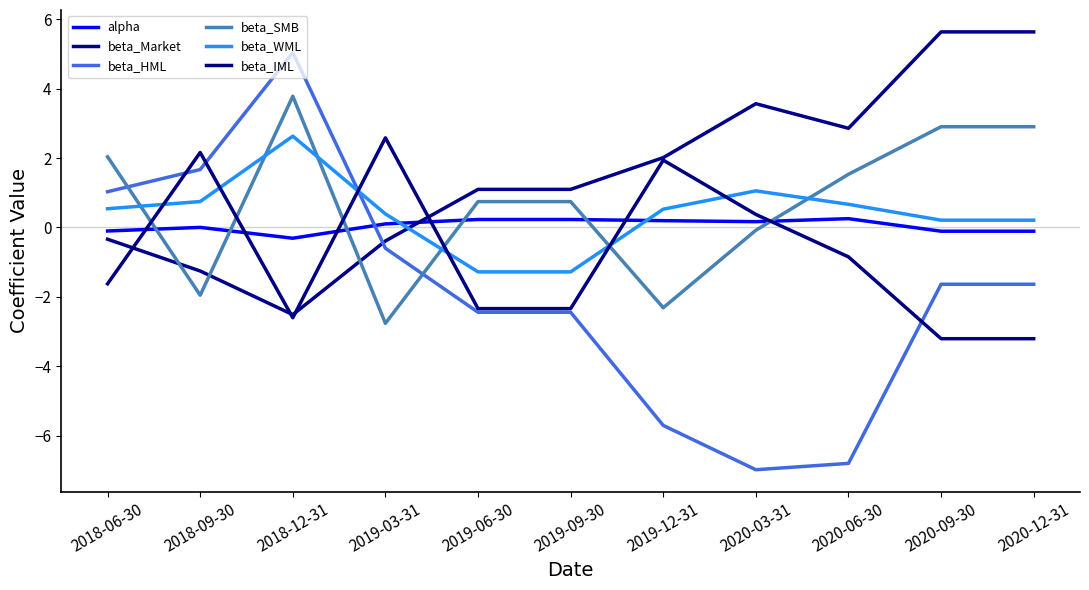

Reading left to right, extract all data points from this chart.

alpha: 2018-06-30=-0.1	2018-09-30=0.0	2018-12-31=-0.3	2019-03-31=0.1	2019-06-30=0.2	2019-09-30=0.2	2019-12-31=0.2	2020-03-31=0.2	2020-06-30=0.3	2020-09-30=-0.1	2020-12-31=-0.1
beta_Market: 2018-06-30=-0.3	2018-09-30=-1.3	2018-12-31=-2.5	2019-03-31=-0.4	2019-06-30=1.1	2019-09-30=1.1	2019-12-31=2.0	2020-03-31=3.6	2020-06-30=2.9	2020-09-30=5.6	2020-12-31=5.6
beta_HML: 2018-06-30=1.0	2018-09-30=1.7	2018-12-31=5.0	2019-03-31=-0.6	2019-06-30=-2.4	2019-09-30=-2.4	2019-12-31=-5.7	2020-03-31=-7.0	2020-06-30=-6.8	2020-09-30=-1.6	2020-12-31=-1.6
beta_SMB: 2018-06-30=2.0	2018-09-30=-2.0	2018-12-31=3.8	2019-03-31=-2.8	2019-06-30=0.7	2019-09-30=0.7	2019-12-31=-2.3	2020-03-31=-0.1	2020-06-30=1.5	2020-09-30=2.9	2020-12-31=2.9
beta_WML: 2018-06-30=0.5	2018-09-30=0.7	2018-12-31=2.6	2019-03-31=0.4	2019-06-30=-1.3	2019-09-30=-1.3	2019-12-31=0.5	2020-03-31=1.1	2020-06-30=0.7	2020-09-30=0.2	2020-12-31=0.2
beta_IML: 2018-06-30=-1.6	2018-09-30=2.2	2018-12-31=-2.6	2019-03-31=2.6	2019-06-30=-2.3	2019-09-30=-2.3	2019-12-31=1.9	2020-03-31=0.4	2020-06-30=-0.8	2020-09-30=-3.2	2020-12-31=-3.2